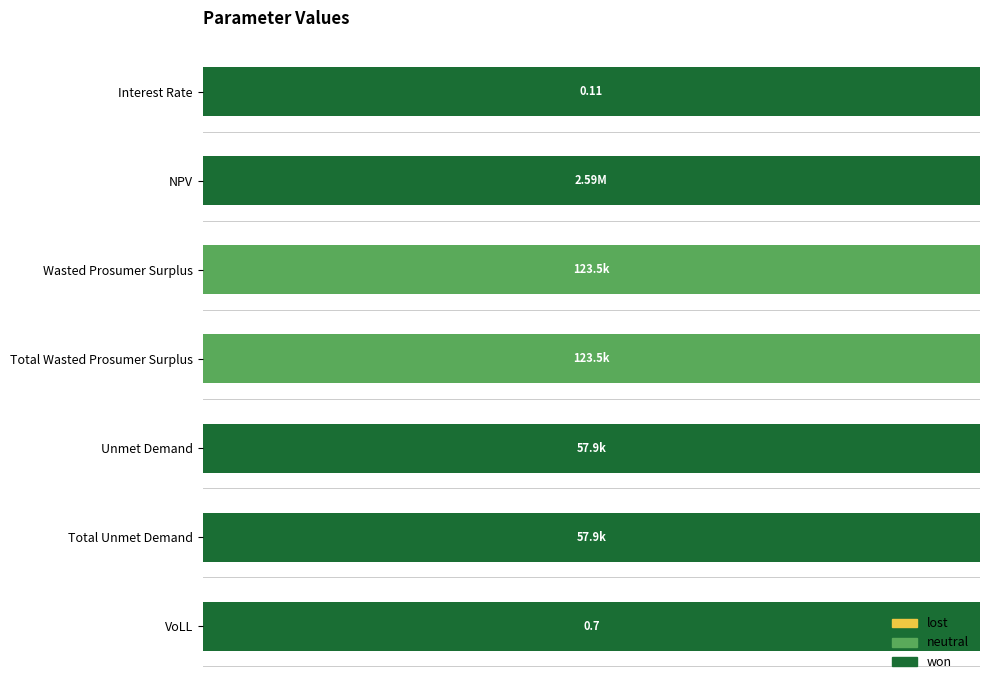

How many values in neutral are above zero?

2